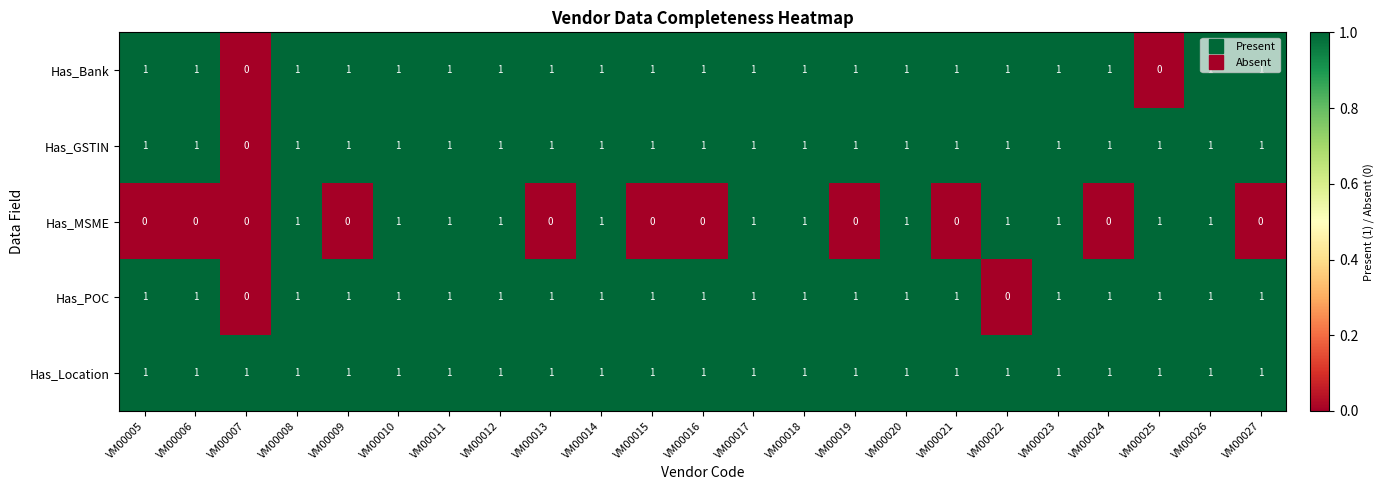

Which category has the lowest value in the Has_GSTIN series?

VM00007